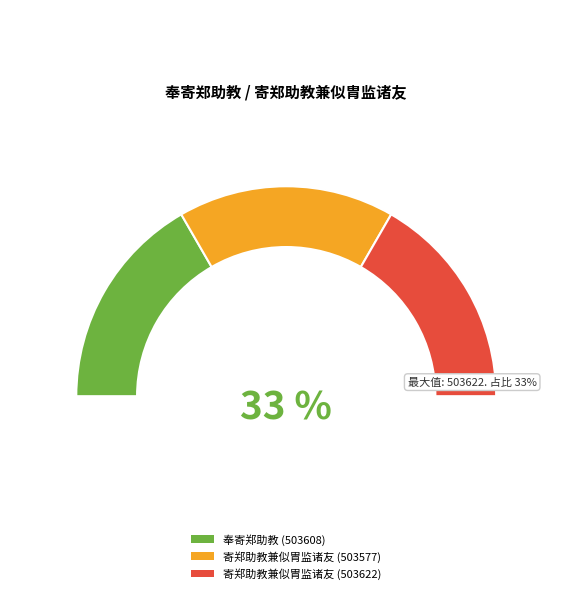

How many segments does this pie chart have?

3